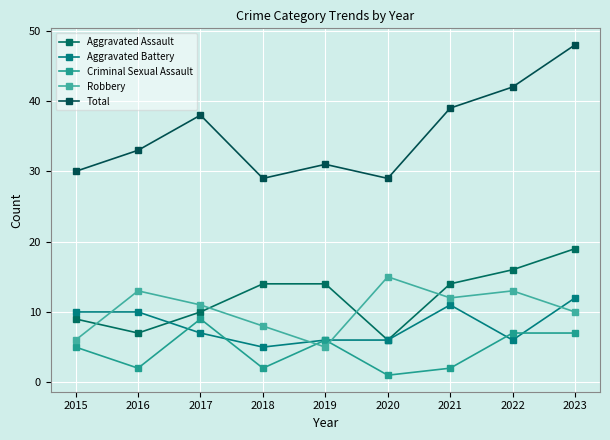

True or false: Total and Aggravated Battery cross at least once.

False